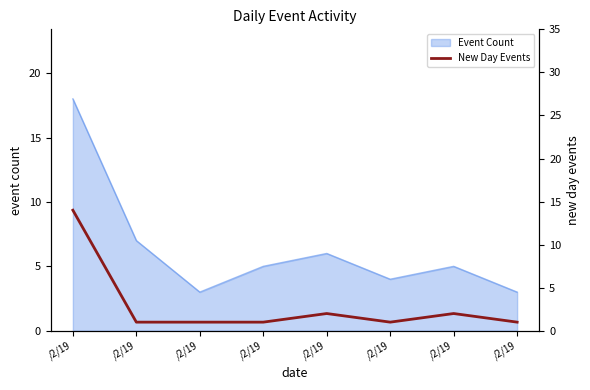

At which category does the chart reach its minimum across all series?

/2/19